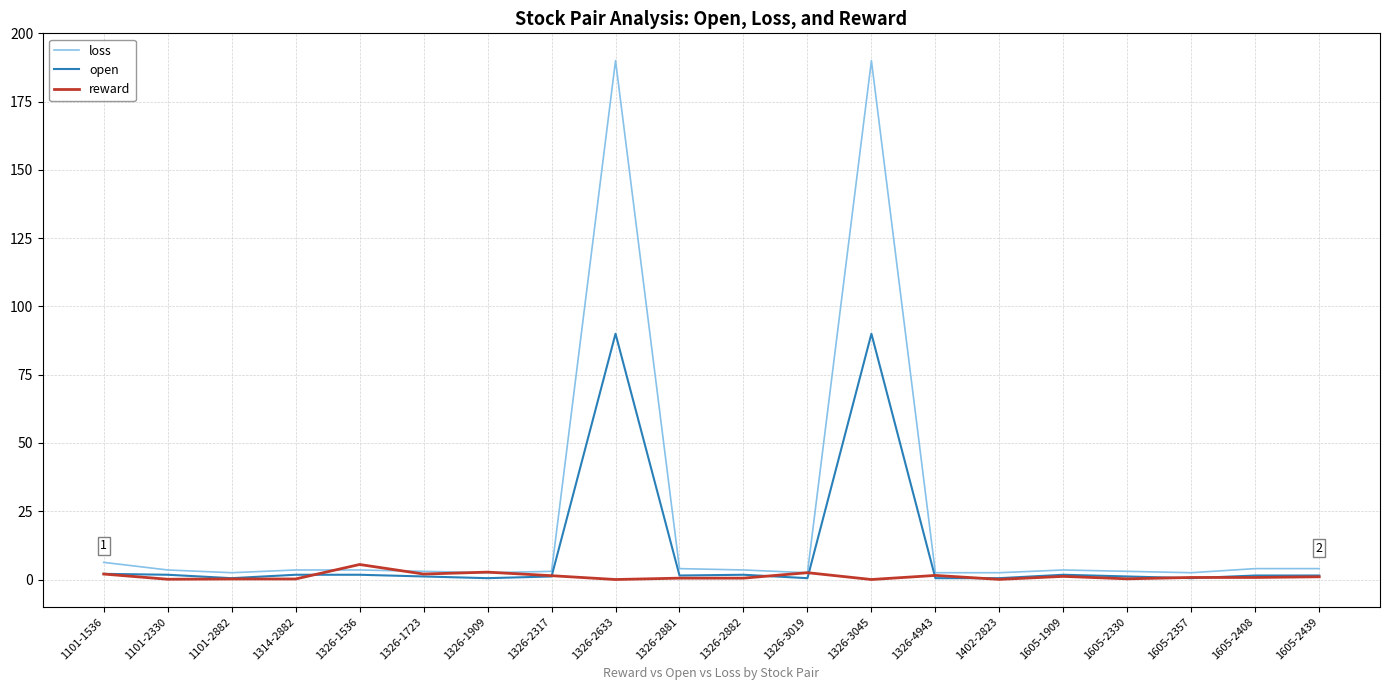

True or false: open and loss cross at least once.

False